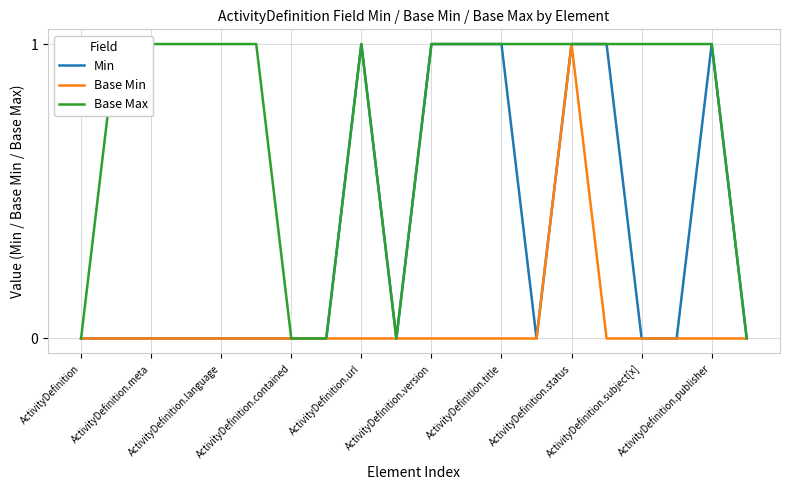

Rank the categories by Base Max value from lowest to highest.

ActivityDefinition, ActivityDefinition.title, ActivityDefinition.status, ActivityDefinition.publisher, 19, ActivityDefinition.meta, ActivityDefinition.language, ActivityDefinition.contained, ActivityDefinition.url, ActivityDefinition.version, ActivityDefinition.subject[x], 10, 11, 12, 13, 14, 15, 16, 17, 18